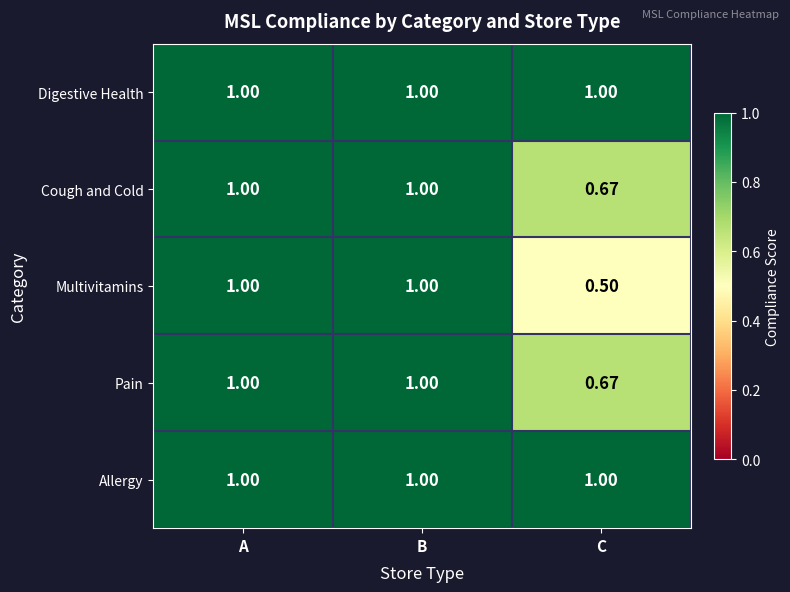

Which series has the largest range (max minus min)?

Multivitamins